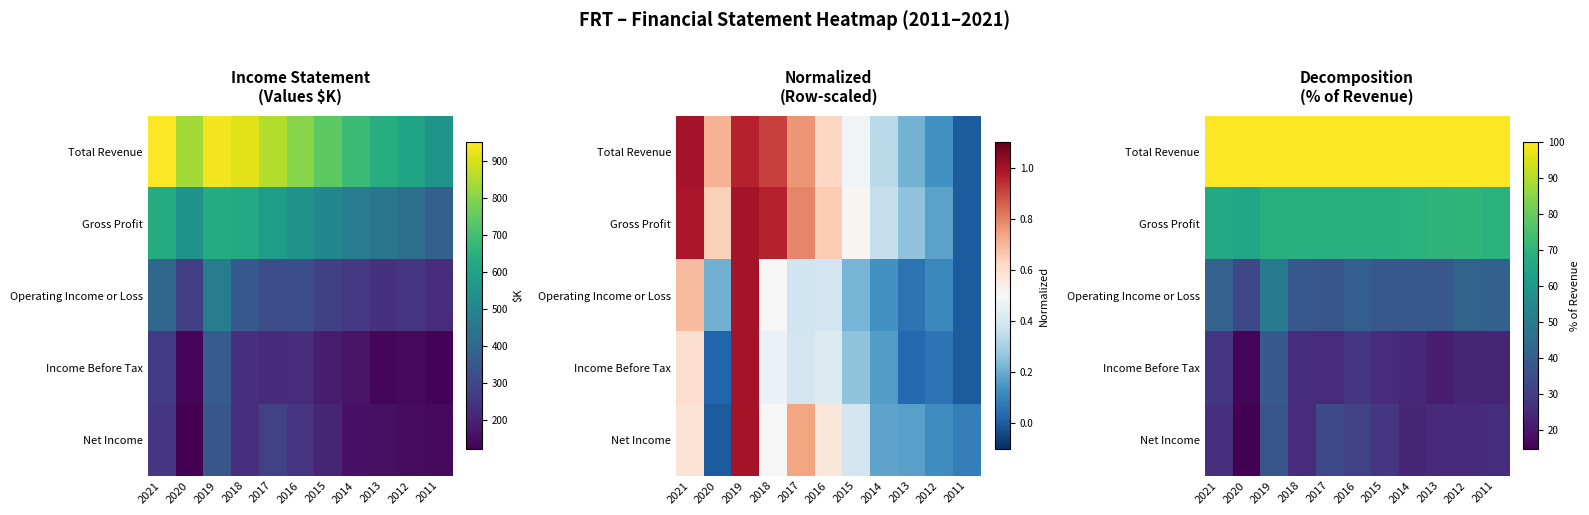

What is the total value across all series at 2021?

263.0